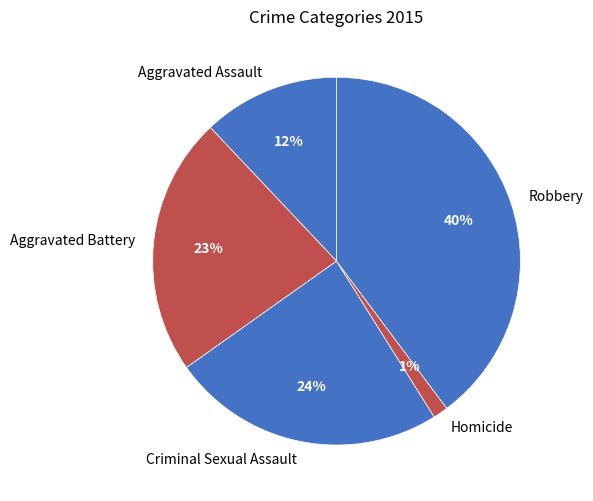

Is it true that Aggravated Assault is 1% of the pie?

False